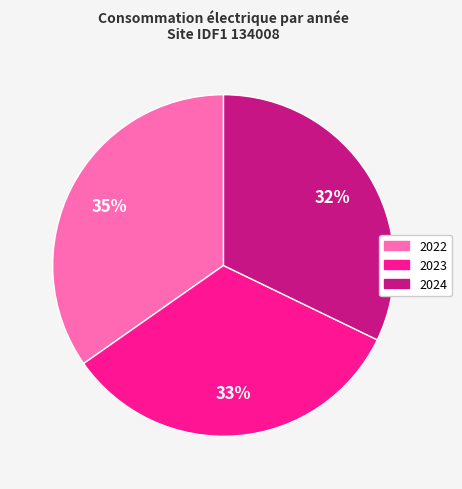

How many segments does this pie chart have?

3